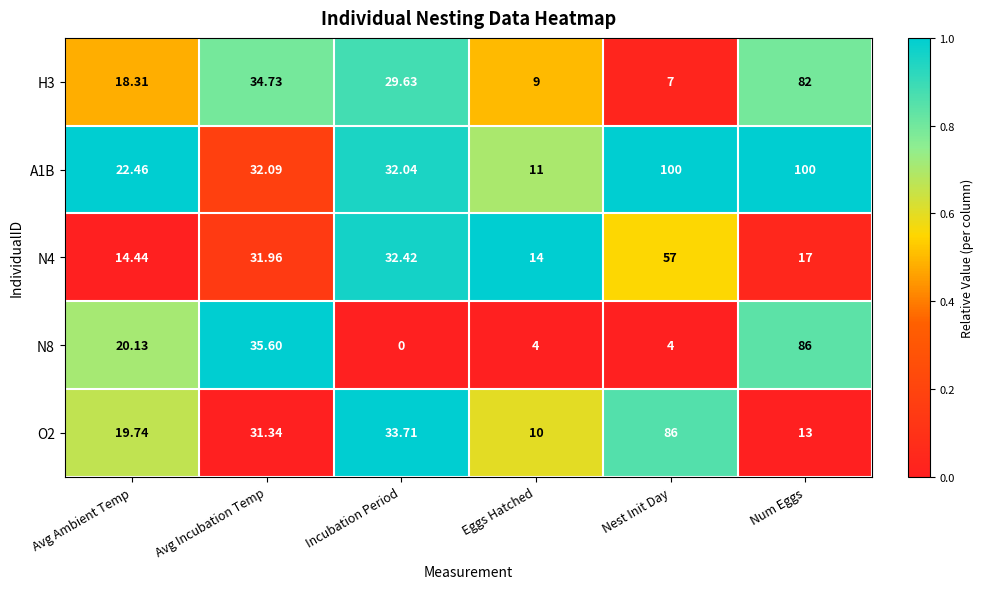

Which series has the largest total across all categories?

A1B